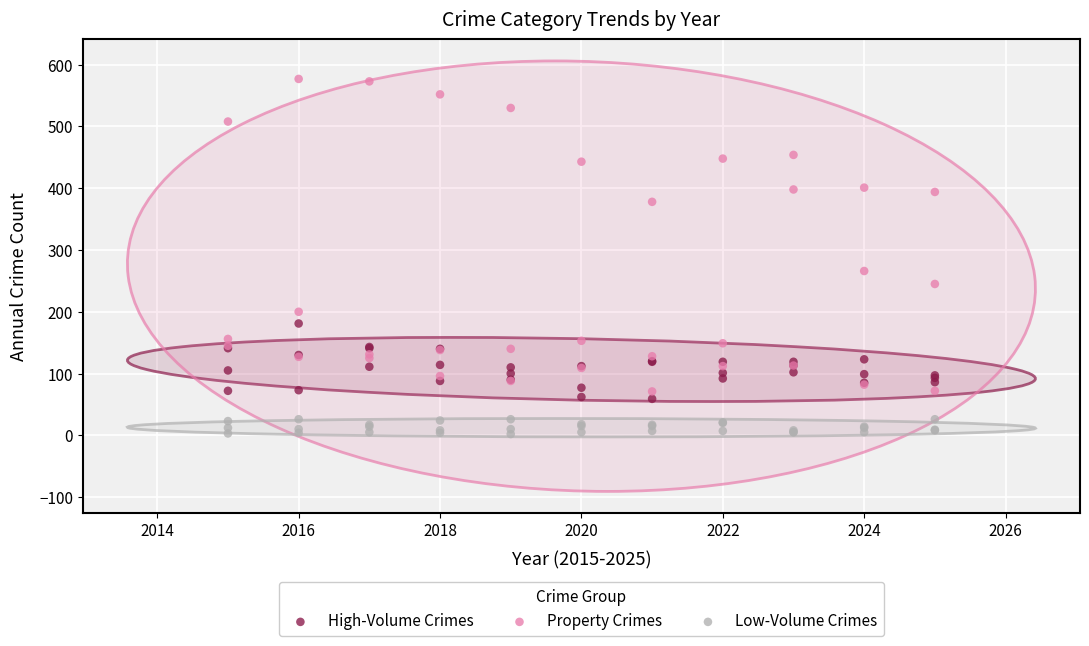

Which series has the largest Y range (max minus min)?

Property Crimes